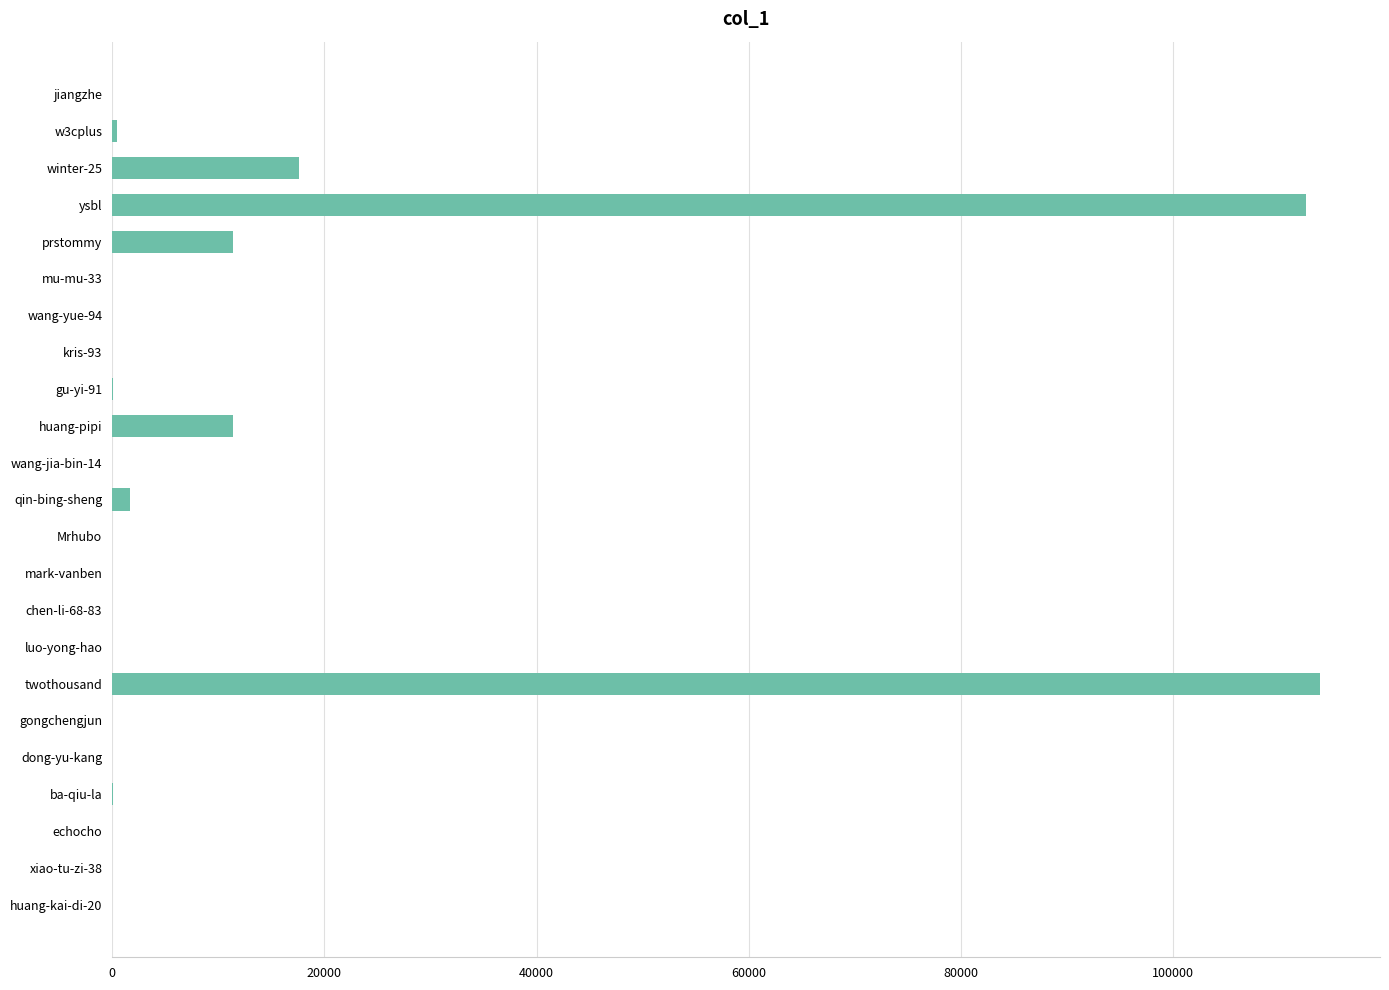

At which label is the value closest to 56893?

winter-25